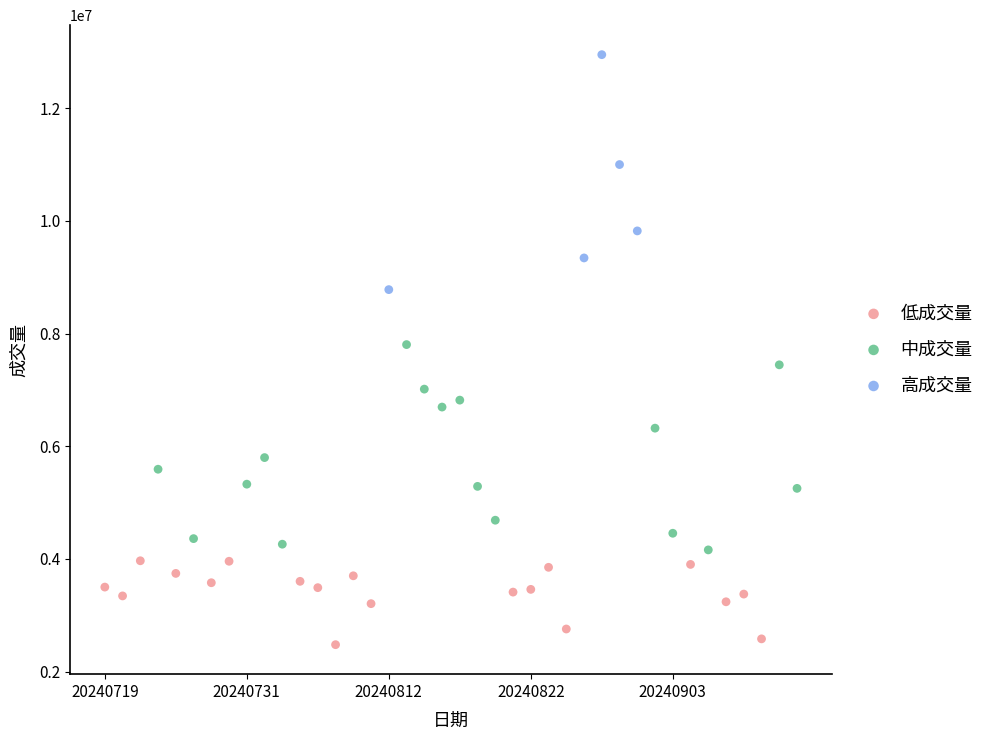

Which series reaches the minimum Y coordinate?

低成交量